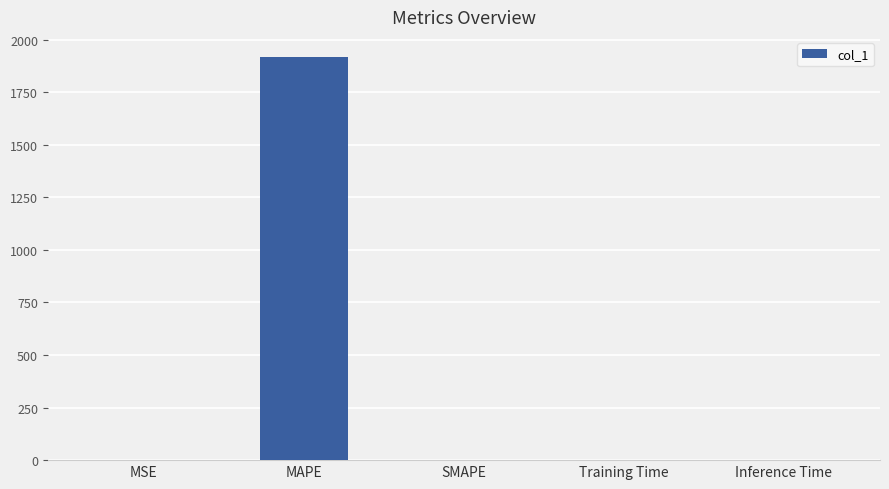

What value does the data have at MAPE?

1917.7